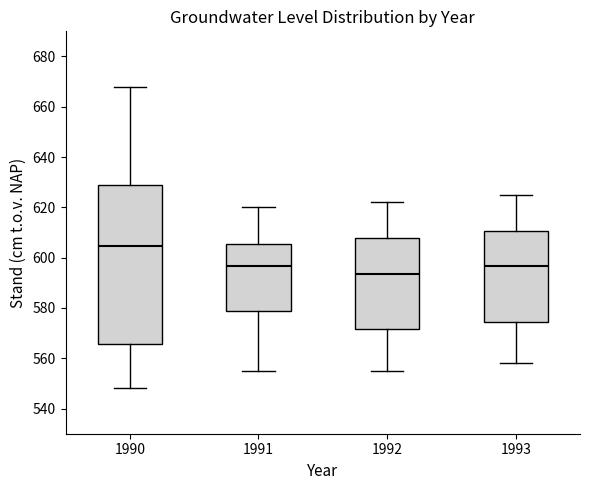

Reading left to right, transcribe this box plot: for each box, give where its median line is, the range the box spans, and where its two whiskers end, as read against the y-axis. The values are not printed on the chart, so give them approximately, as read against the axis.

1990: median 604, box 566 to 628, whiskers 548 to 668
1991: median 596, box 578 to 606, whiskers 556 to 620
1992: median 594, box 572 to 608, whiskers 556 to 622
1993: median 596, box 574 to 610, whiskers 558 to 626